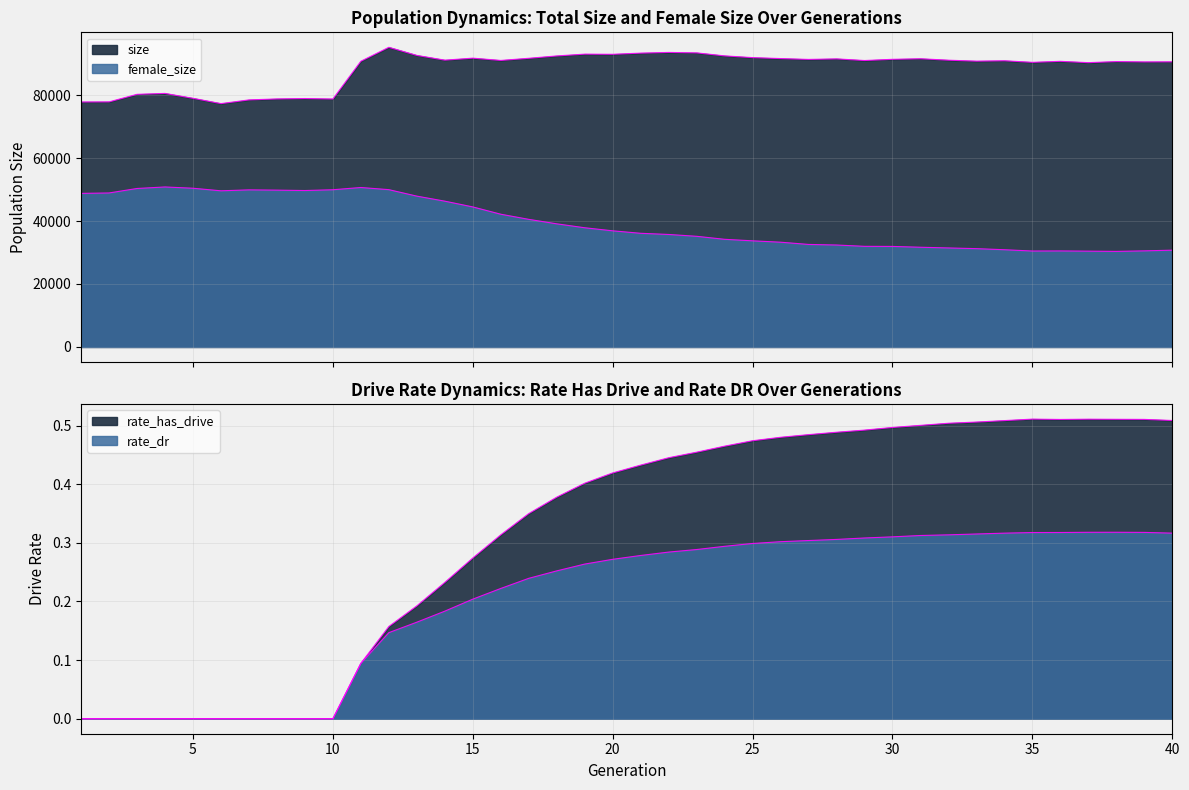

What is the difference between the maximum and second lowest values in the female_size series?

20392.0